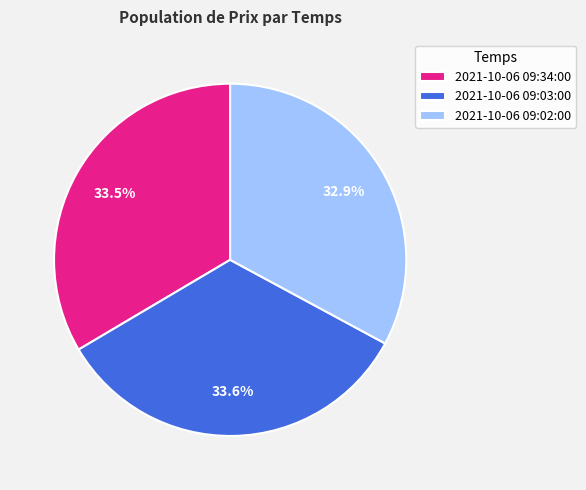

Is it true that 2021-10-06 09:34:00 is 41% of the pie?

False